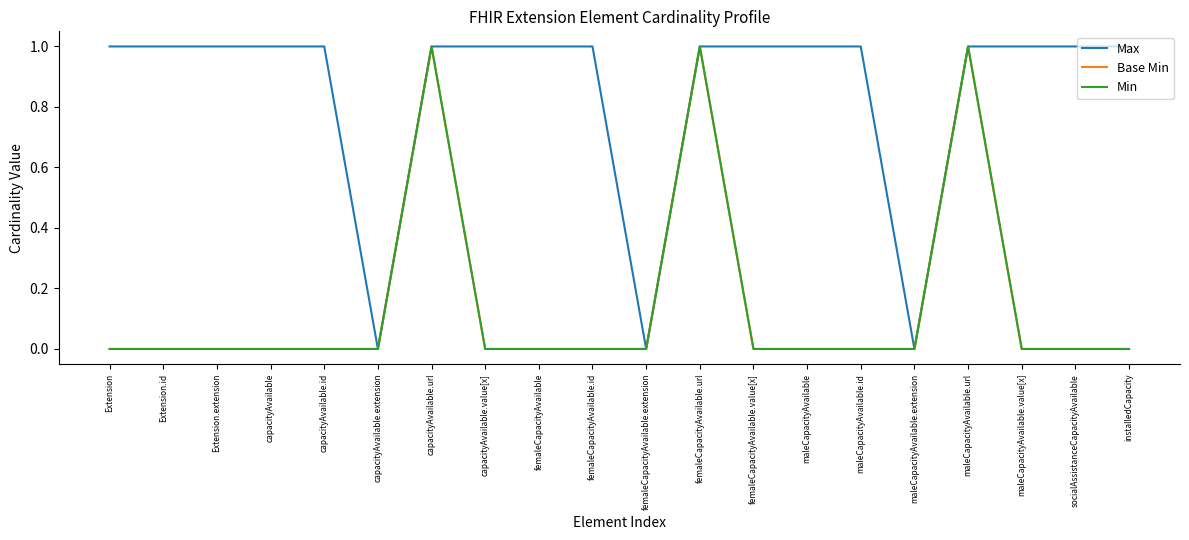

Is this an area chart (filled region under the line)?

No